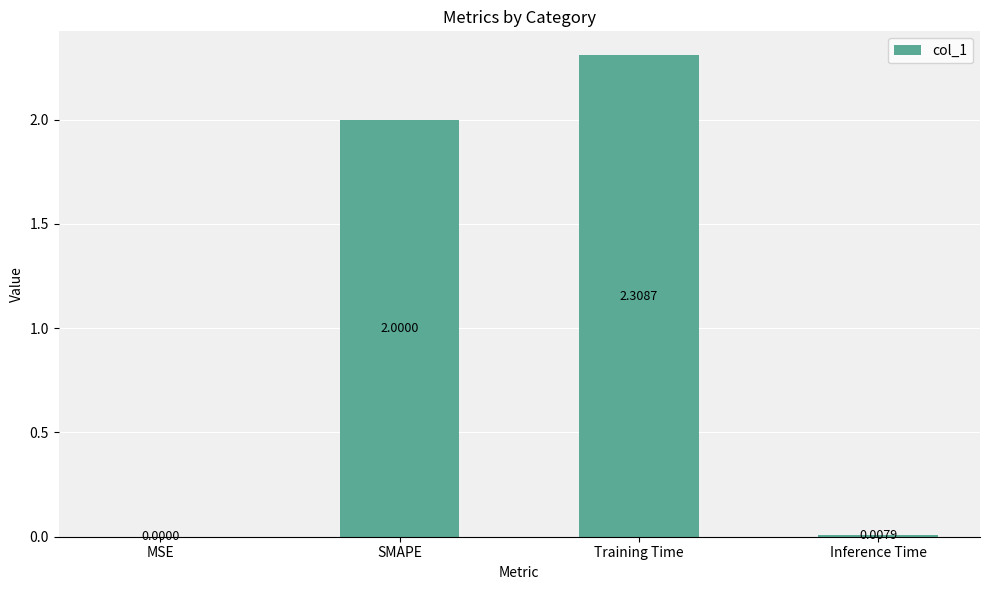

Read the value at Training Time.

2.3